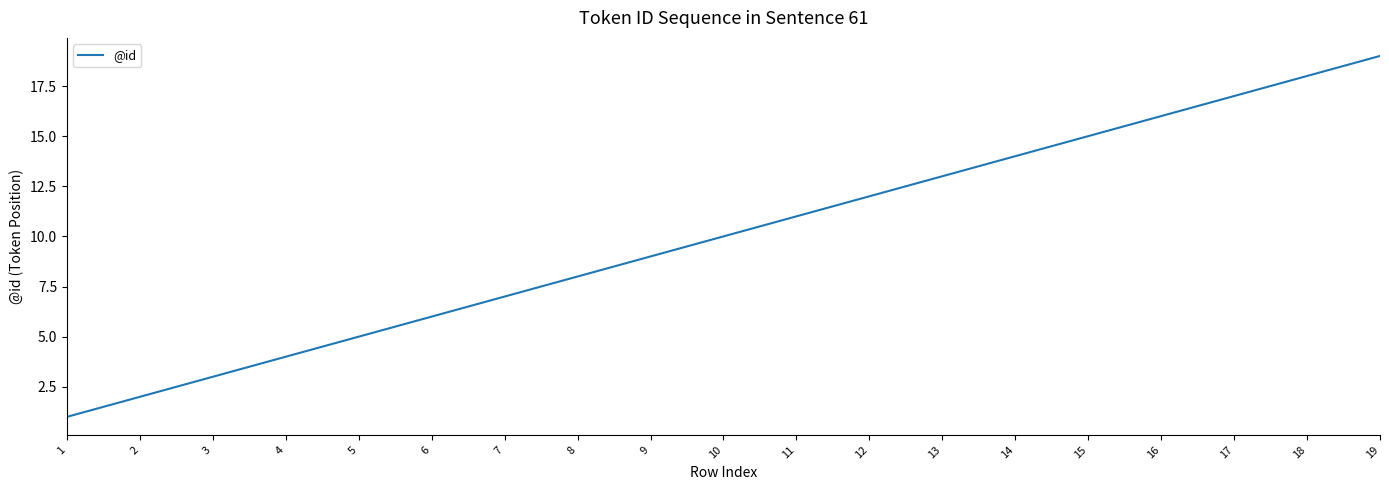

Between 7 and 10, which is larger?

10